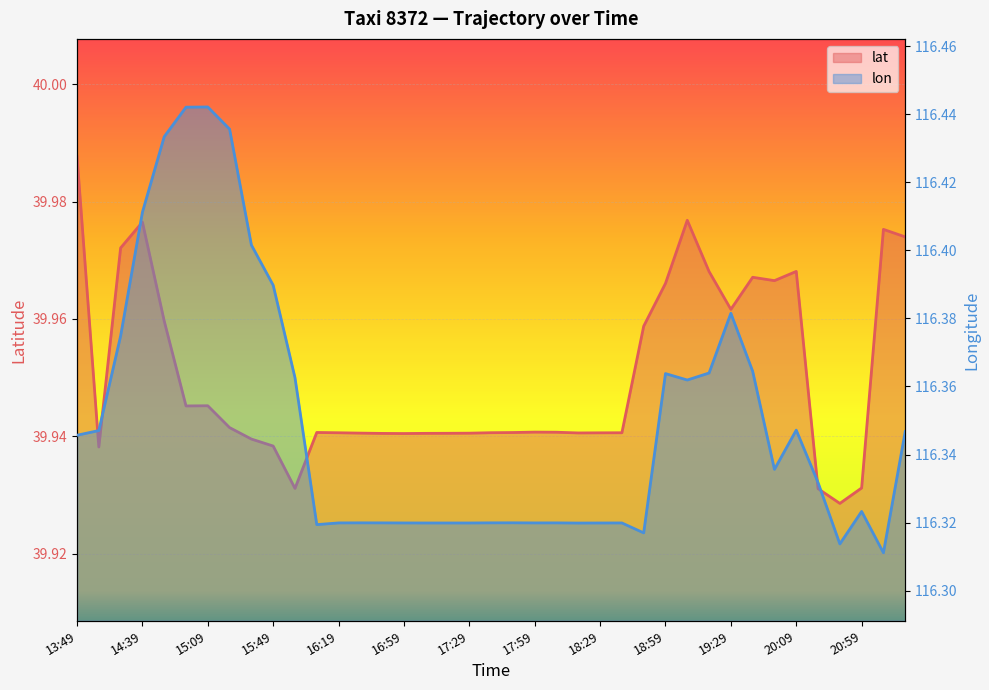

What is the minimum value for lat?

39.9